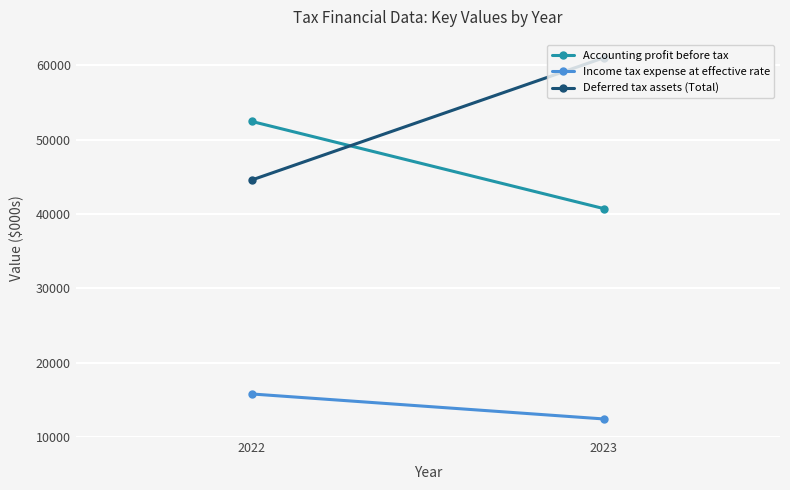

What value does the Deferred tax assets (Total) series have at 2022, to the nearest 50?

44550